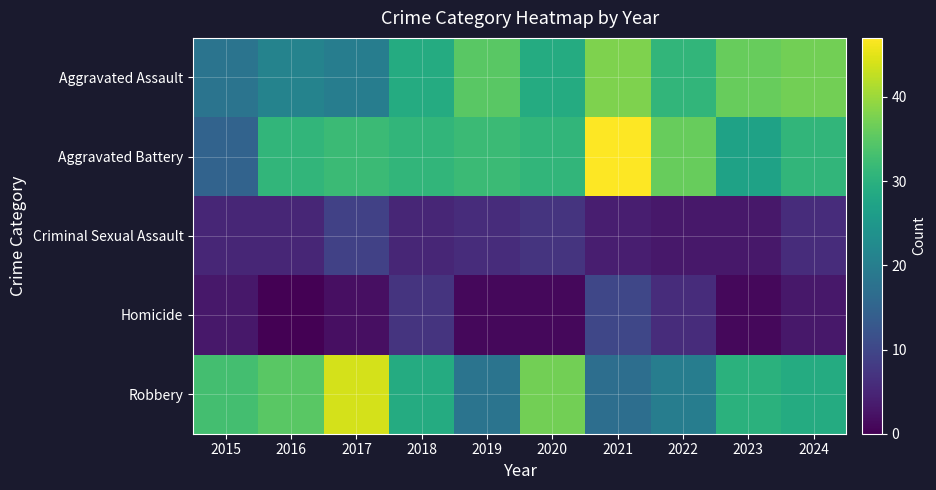

What is the difference between the highest and lowest values at 2016?

35